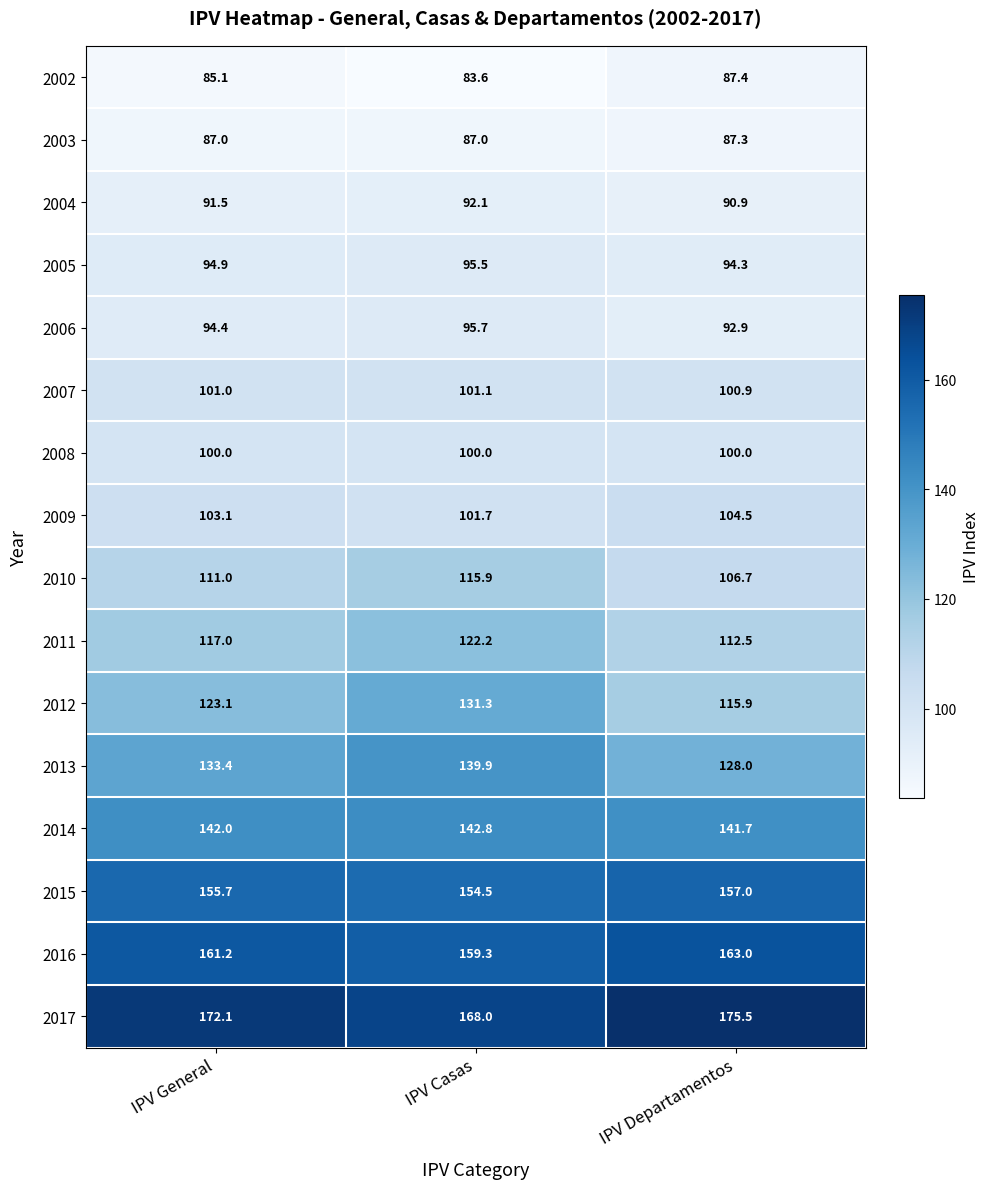

Is it true that 2008 equals 100.0 at IPV General?

True